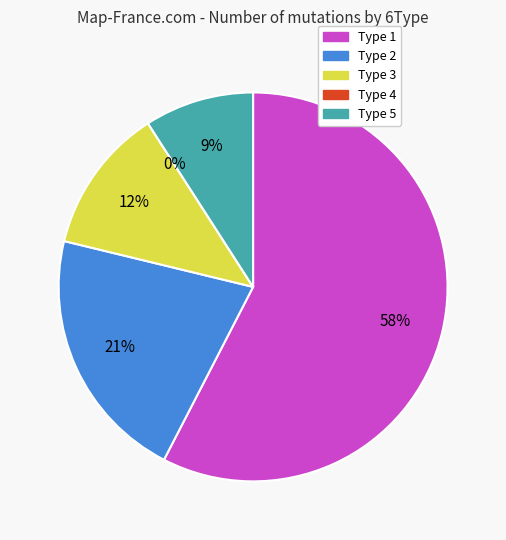

To the nearest percent, what is the combined percentage of 1 and 5?

67%